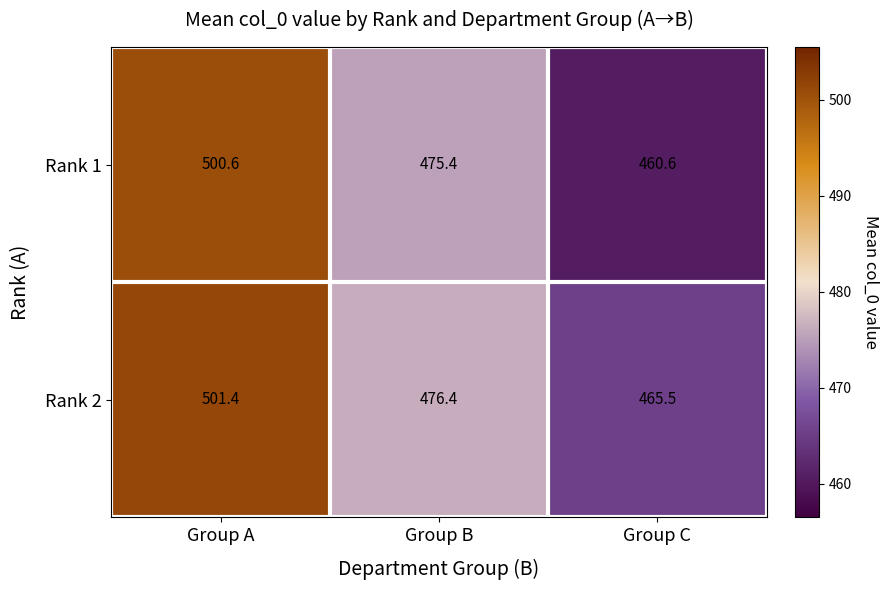

Reading left to right, what are all the values shown in this chart?

Rank 1: 500.6	475.4	460.6
Rank 2: 501.4	476.4	465.5